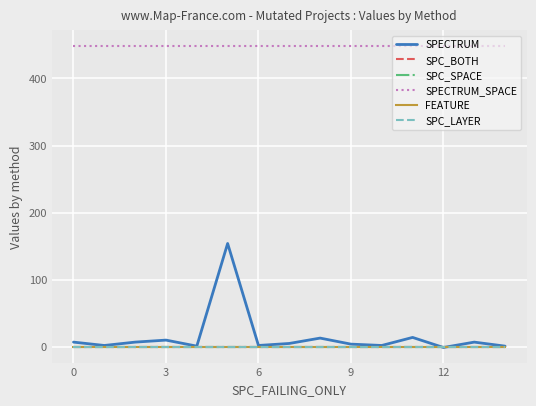

Does the chart display data point markers on the line(s)?

No